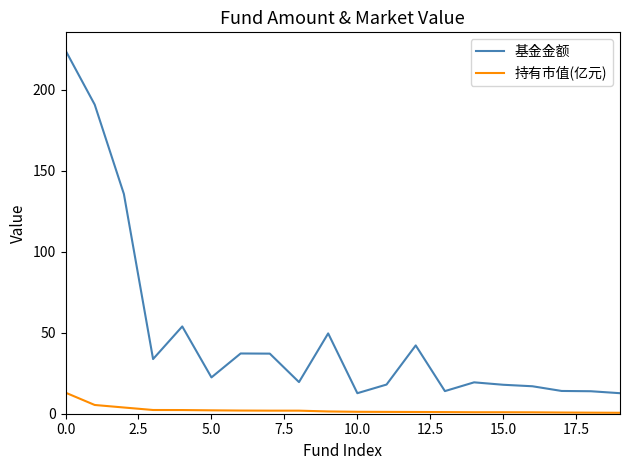

What is the lowest value of the 基金金额 series?

12.7